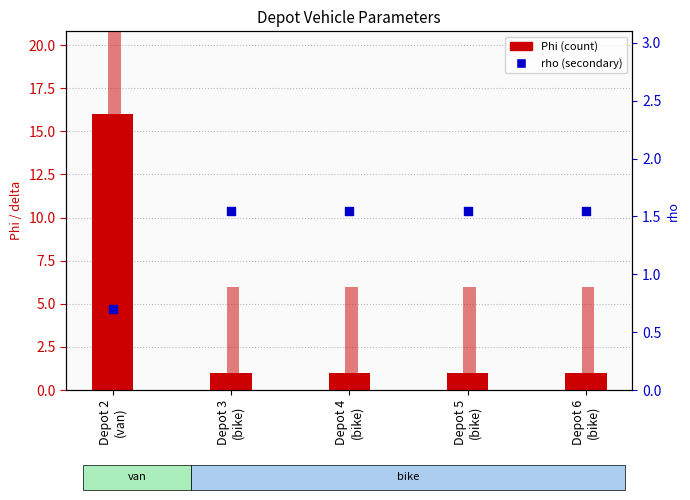

Which series has the largest Y range (max minus min)?

delta